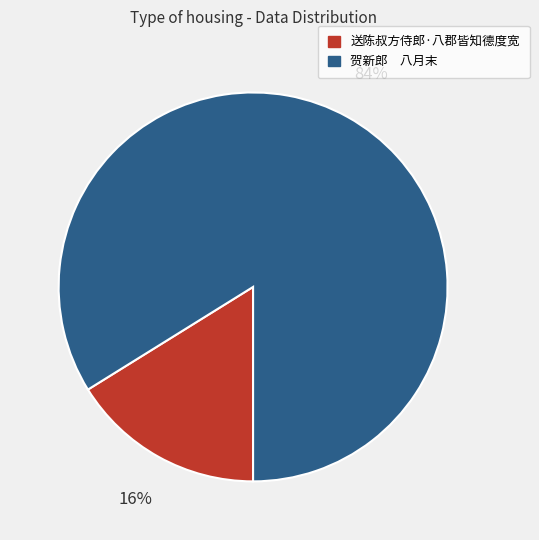

Which slice is the largest?

贺新郎 八月末